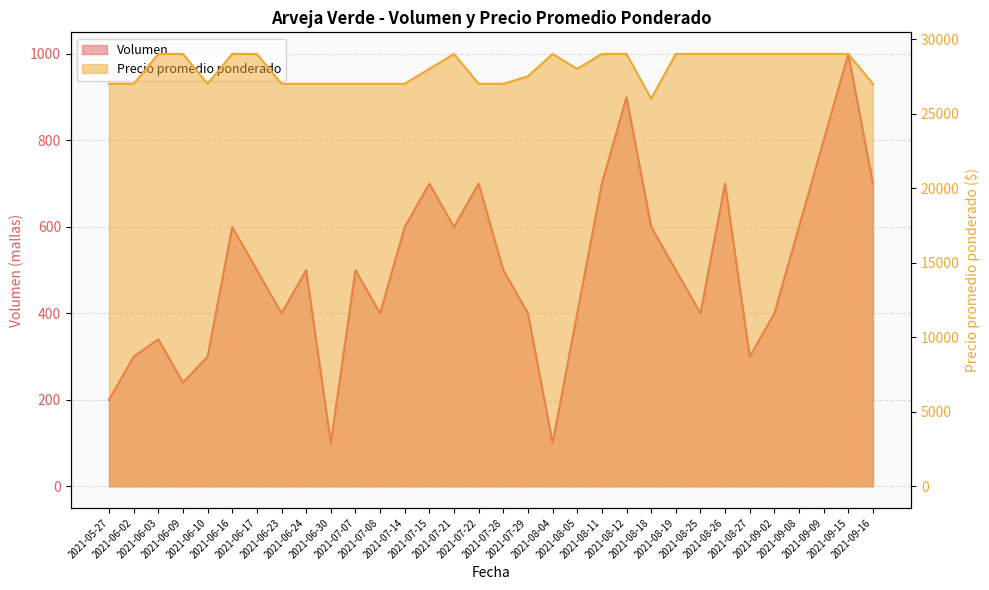

What is the sum of all Volumen values?

15980